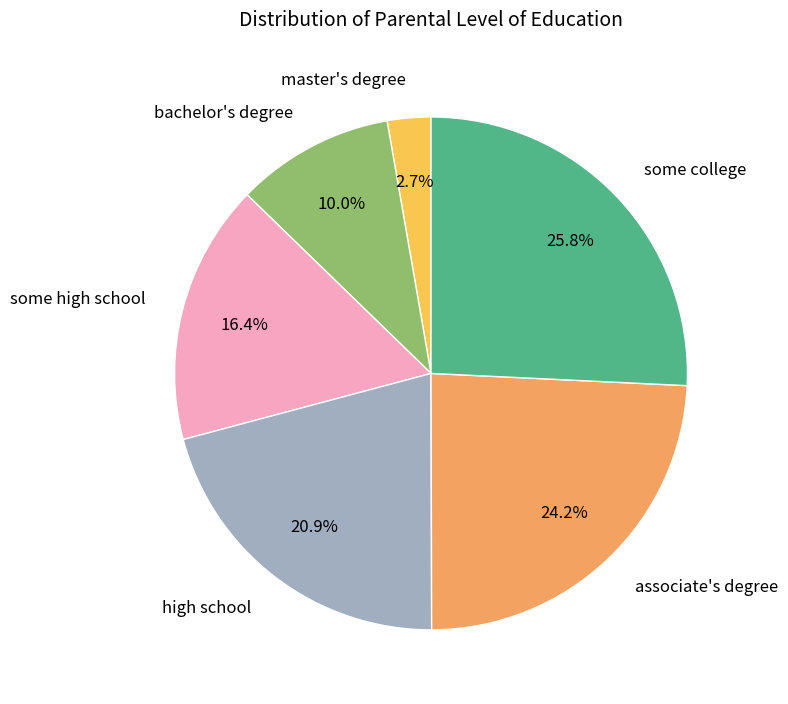

Count the number of slices in the pie.

6